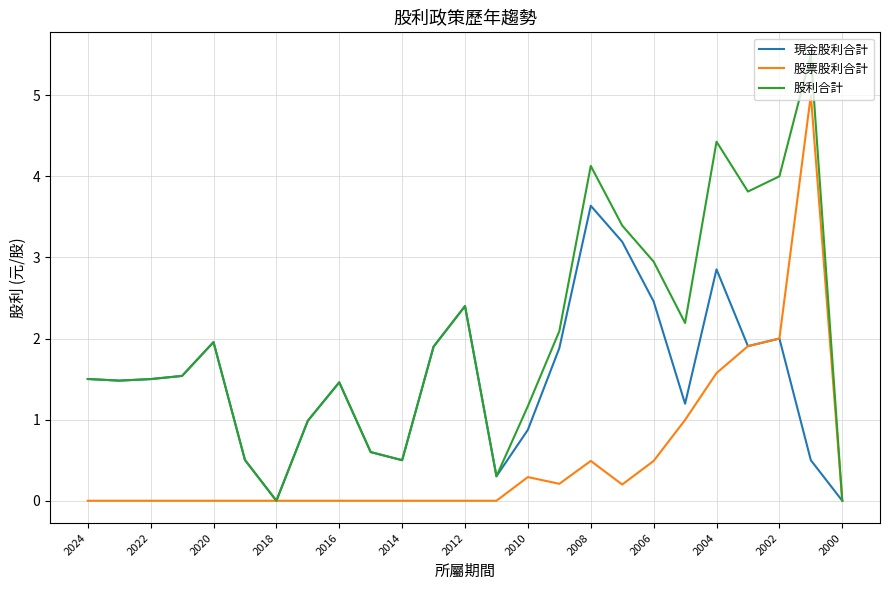

Which series has the largest range (max minus min)?

股利合計